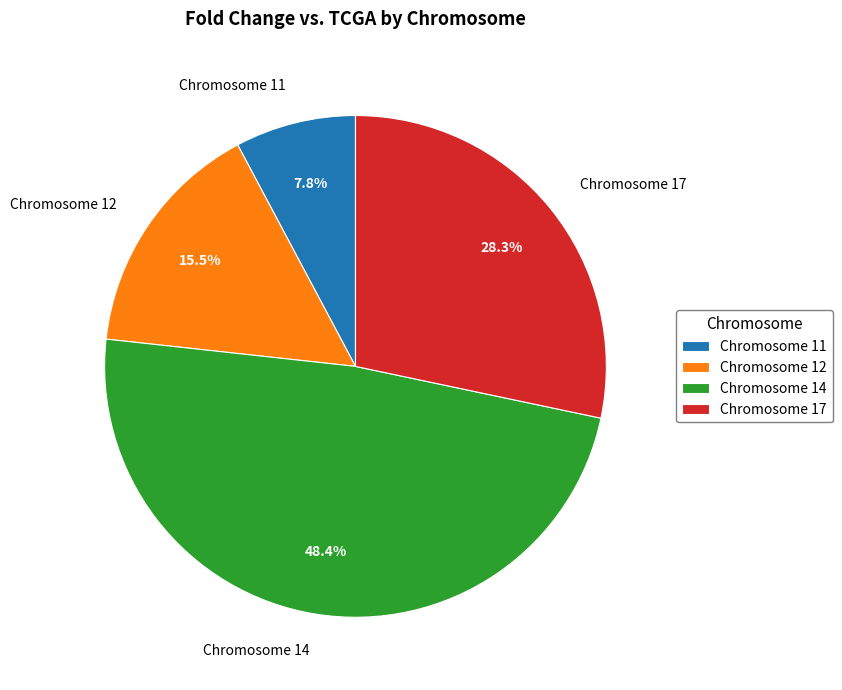

Rank the categories by value from lowest to highest.

Chromosome 11, Chromosome 12, Chromosome 17, Chromosome 14